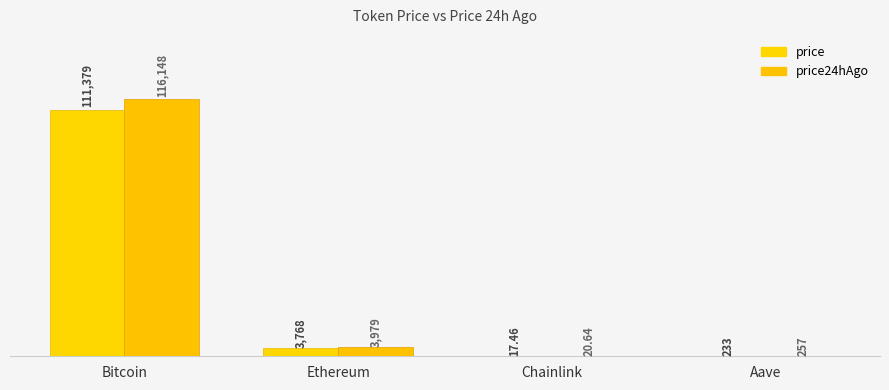

Which series has the largest range (max minus min)?

price24hAgo